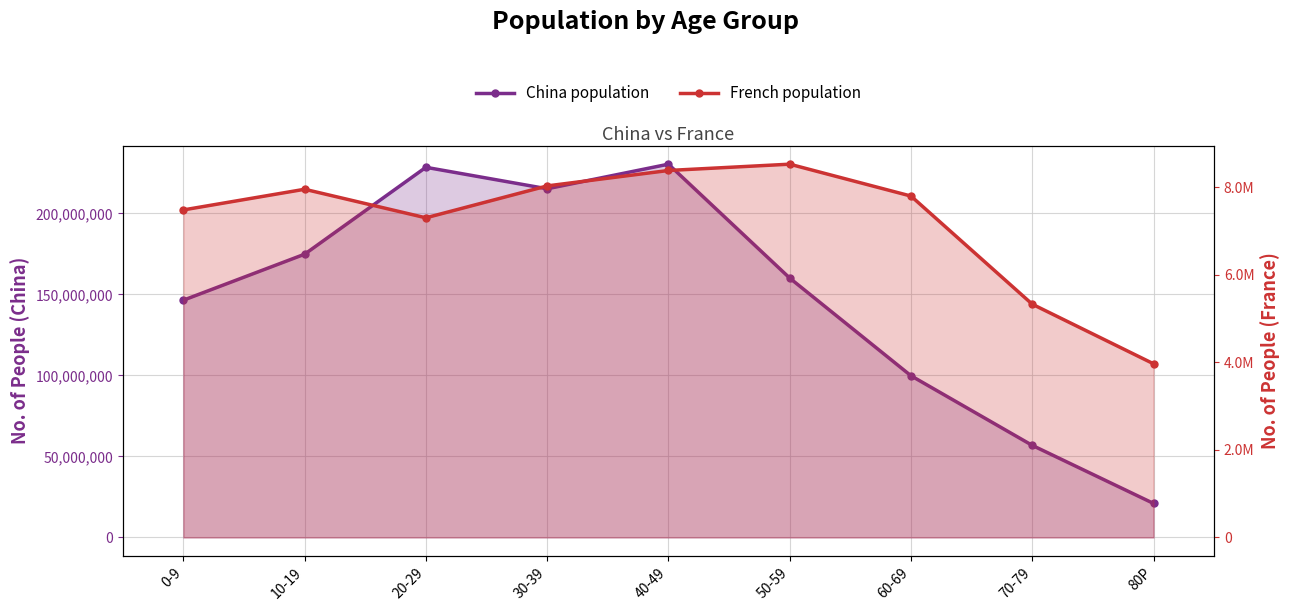

List the series in order of their overall mean, highest first.

China population, French population